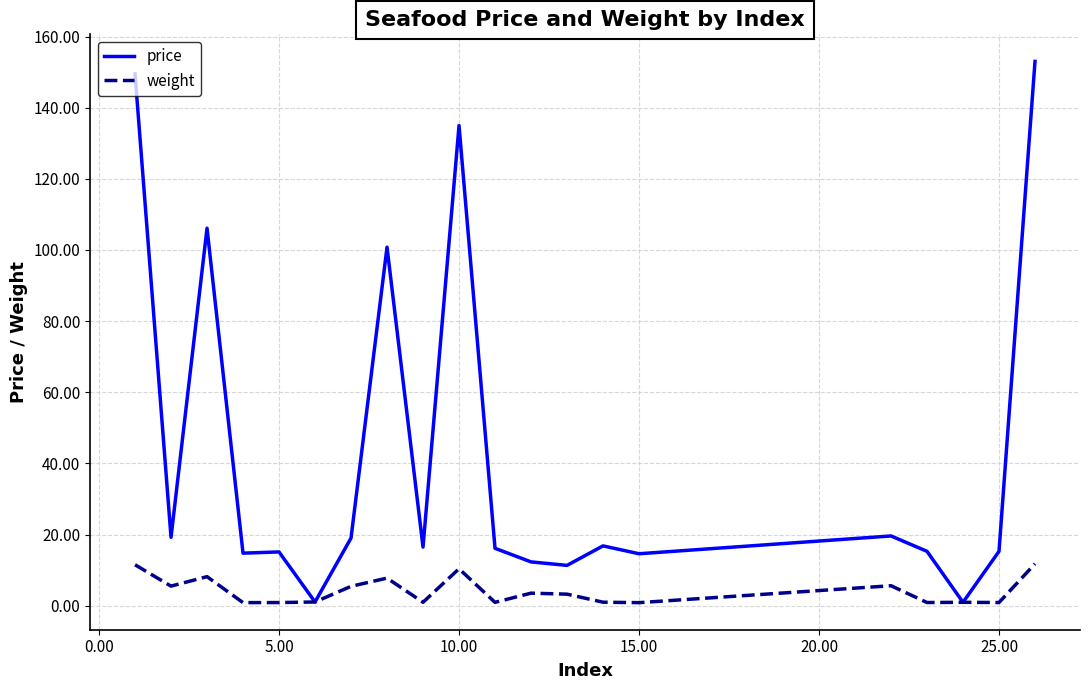

What is the maximum value shown in the chart?

153.0